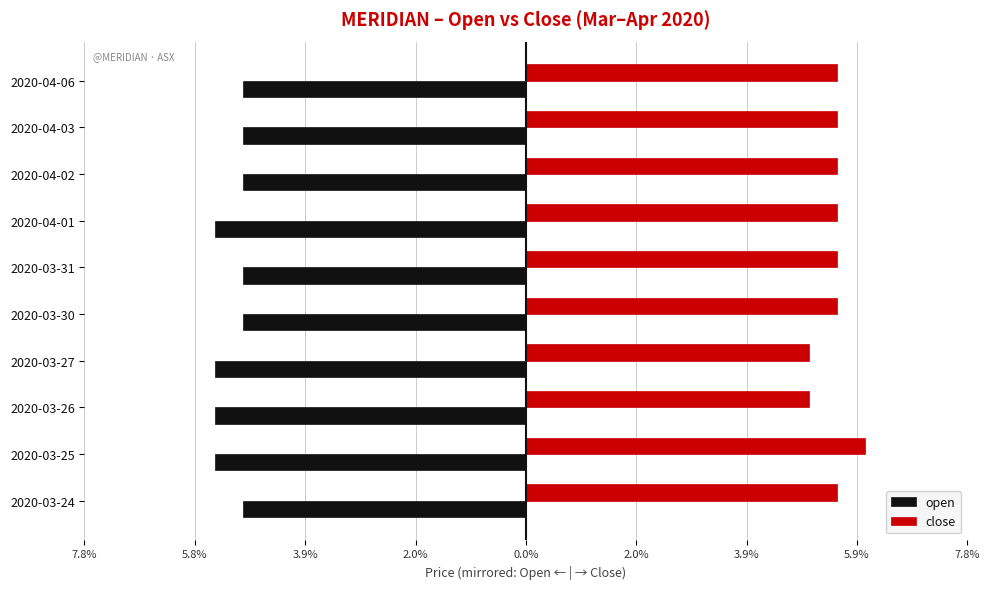

Which series has the largest total across all categories?

close